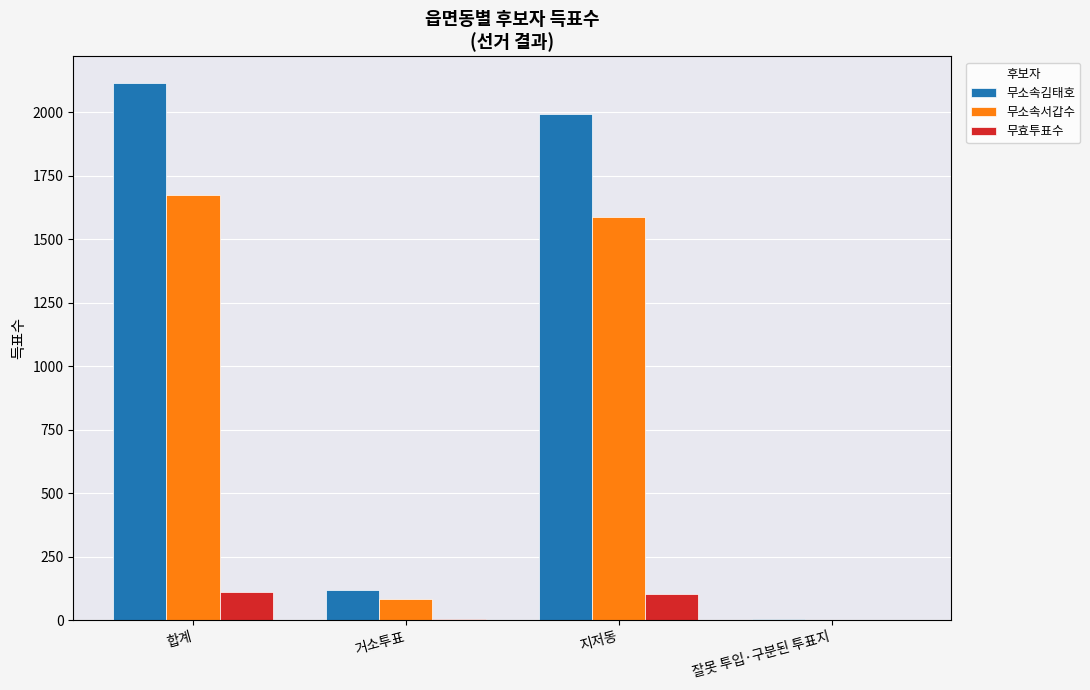

Are the bars horizontal?

No